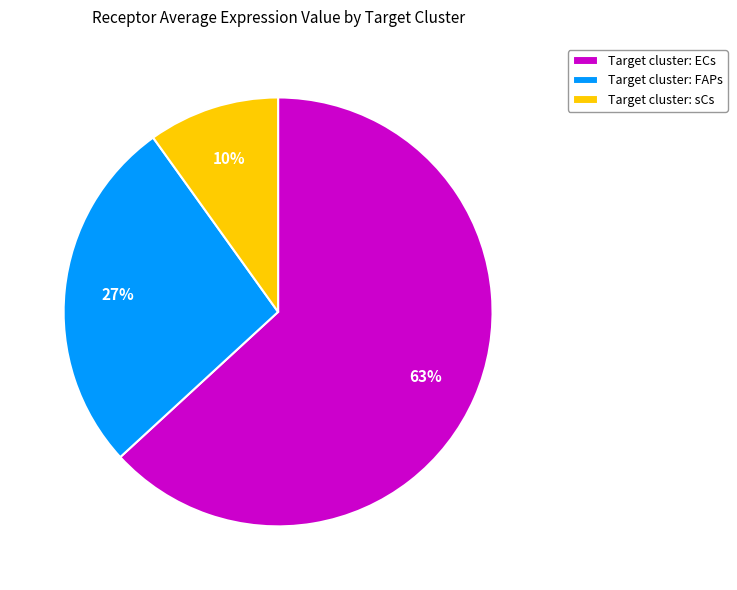

What is the largest slice in the pie chart?

Target cluster: ECs